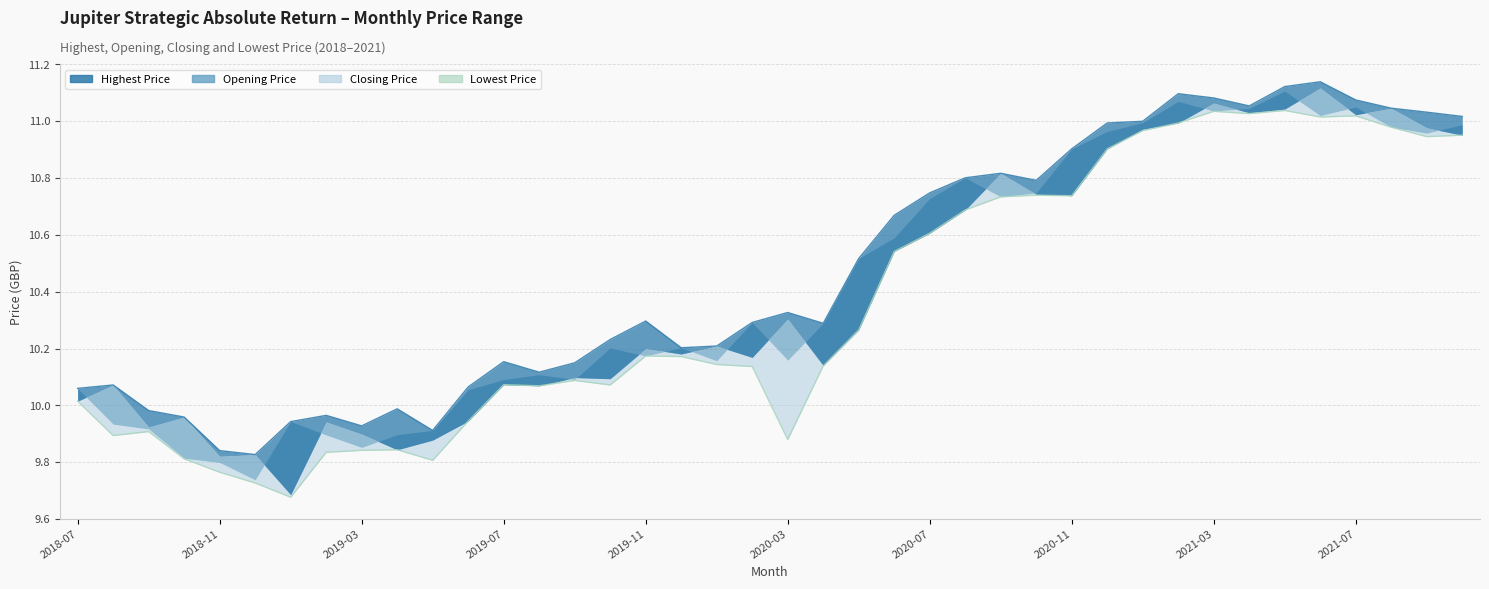

What is the greatest value displayed?

11.1